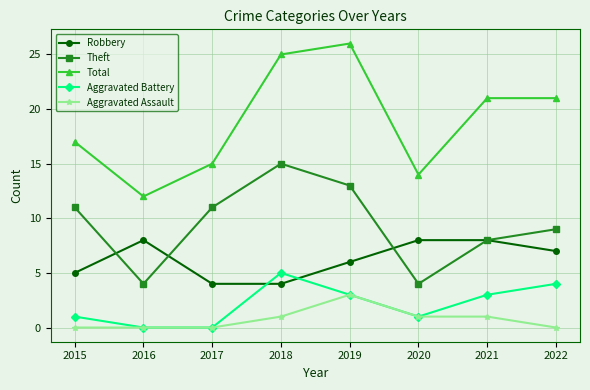

Reading left to right, extract all data points from this chart.

Robbery: 2015=5	2016=8	2017=4	2018=4	2019=6	2020=8	2021=8	2022=7
Theft: 2015=11	2016=4	2017=11	2018=15	2019=13	2020=4	2021=8	2022=9
Total: 2015=17	2016=12	2017=15	2018=25	2019=26	2020=14	2021=21	2022=21
Aggravated Battery: 2015=1	2016=0	2017=0	2018=5	2019=3	2020=1	2021=3	2022=4
Aggravated Assault: 2015=0	2016=0	2017=0	2018=1	2019=3	2020=1	2021=1	2022=0